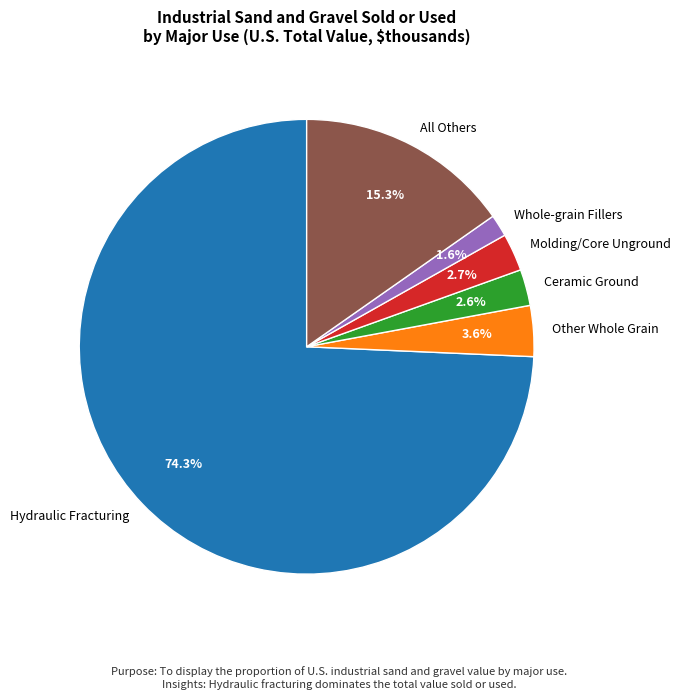

What is the majority slice?

Hydraulic Fracturing